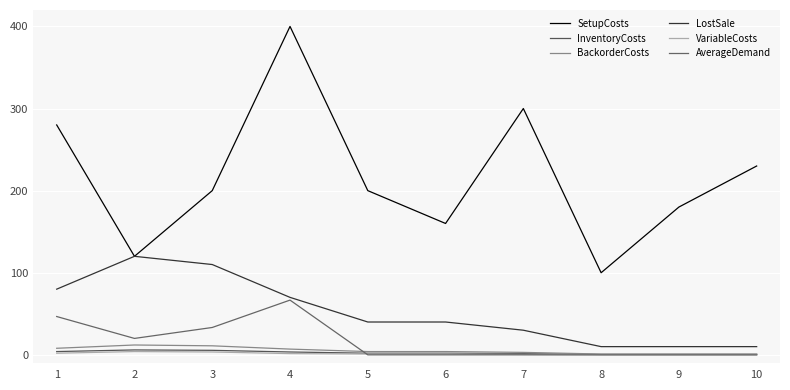

Read the InventoryCosts value at 5.

2.0